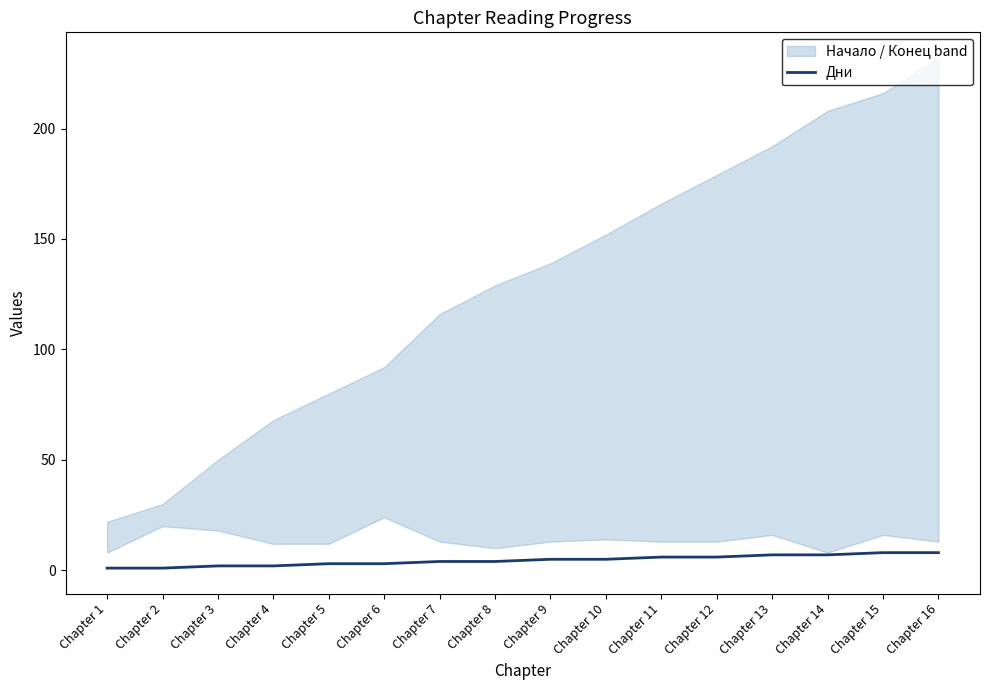

Which has a higher value, Chapter 16 or Chapter 6?

Chapter 16